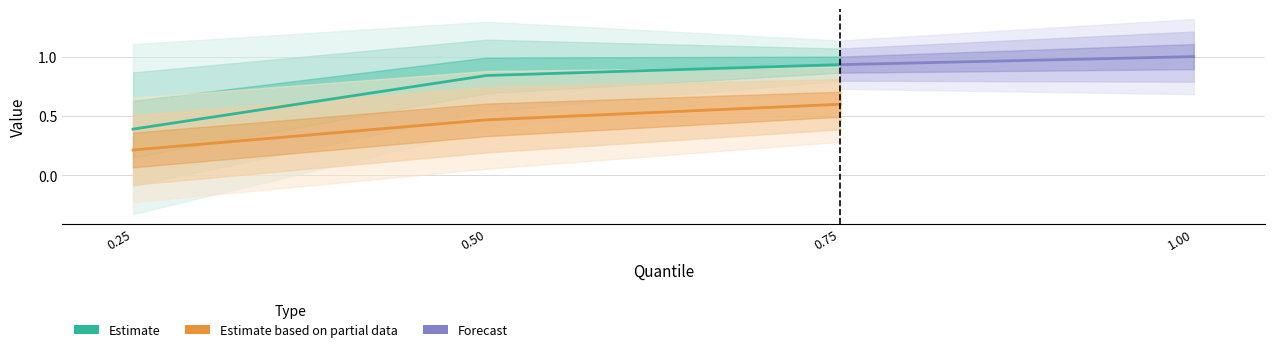

Which series has the widest spread of values?

Estimate_mean